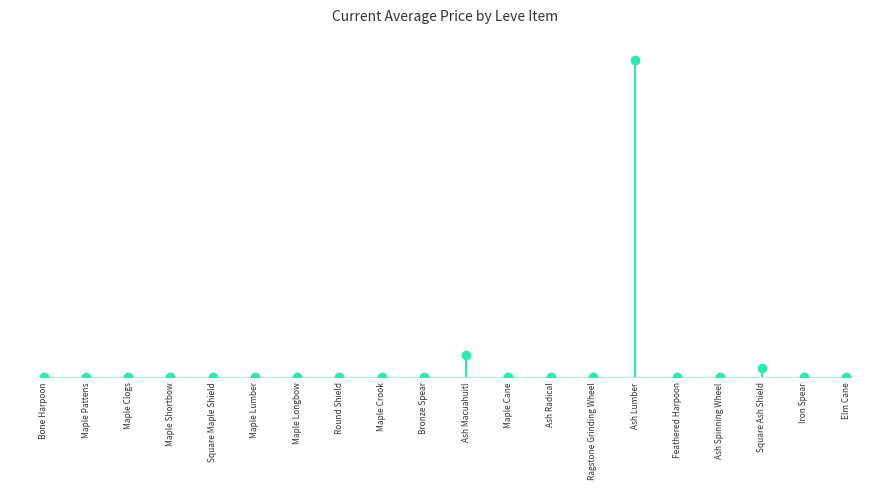

Does the chart have visible grid lines?

No